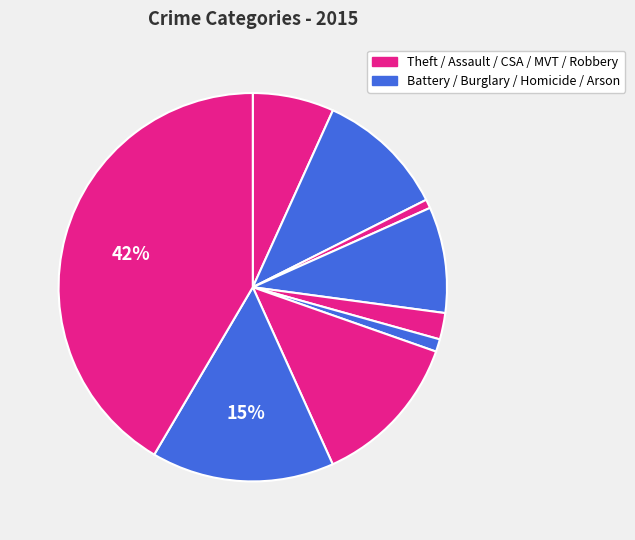

How many slices are in this pie chart?

9